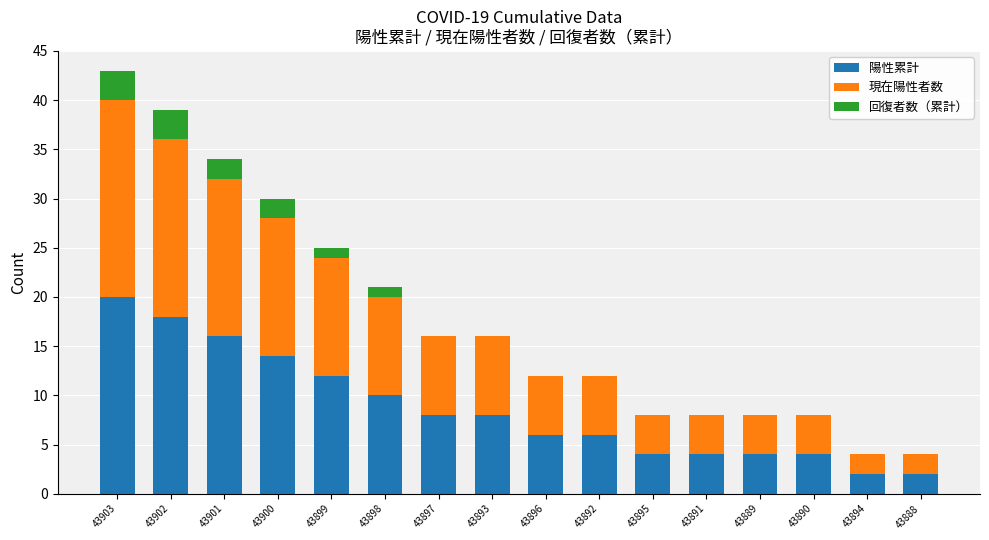

Is it true that 陽性累計 equals 6 at 43896?

True